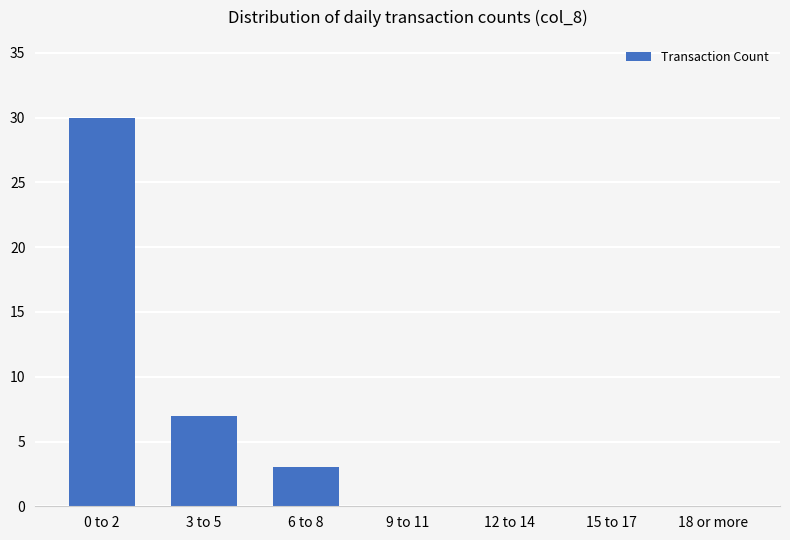

Between 12 to 14 and 3 to 5, which is larger?

3 to 5